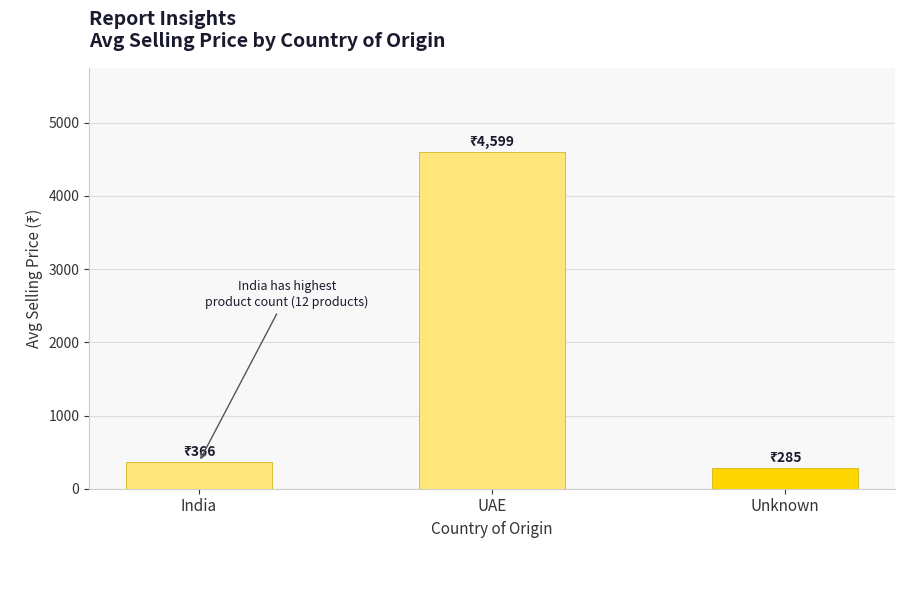

What is the difference between the values at UAE and Unknown?

4314